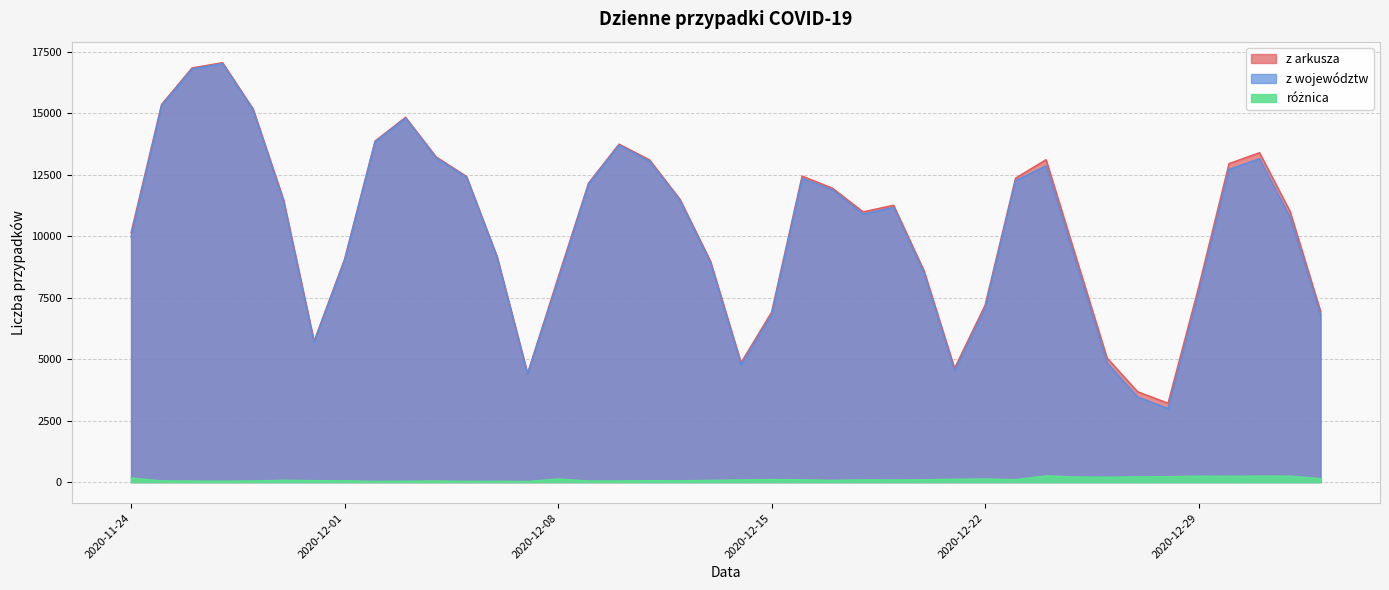

Which has a higher value, 2020-12-03 or 2020-11-30?

2020-12-03